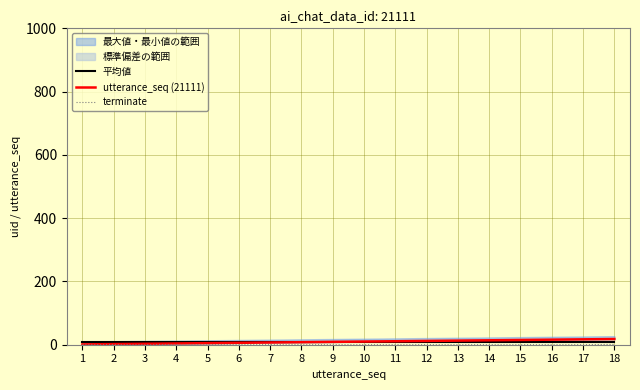

At which category does the chart reach its minimum across all series?

1